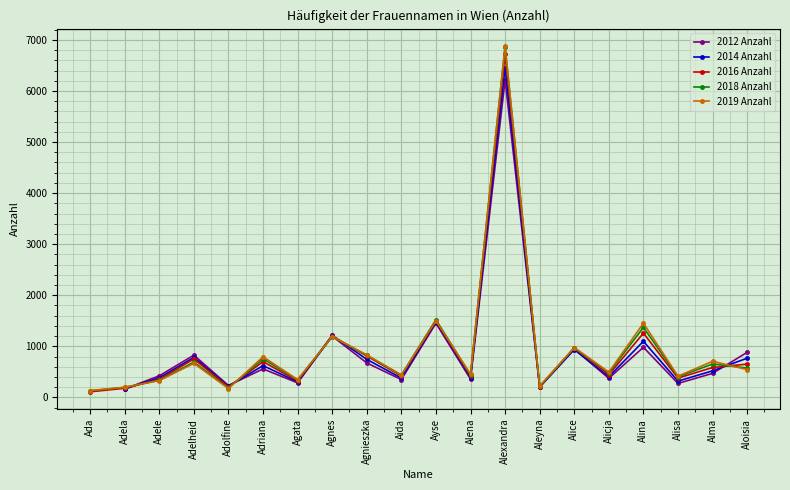

Which category has the highest value in the 2018 Anzahl series?

Alexandra